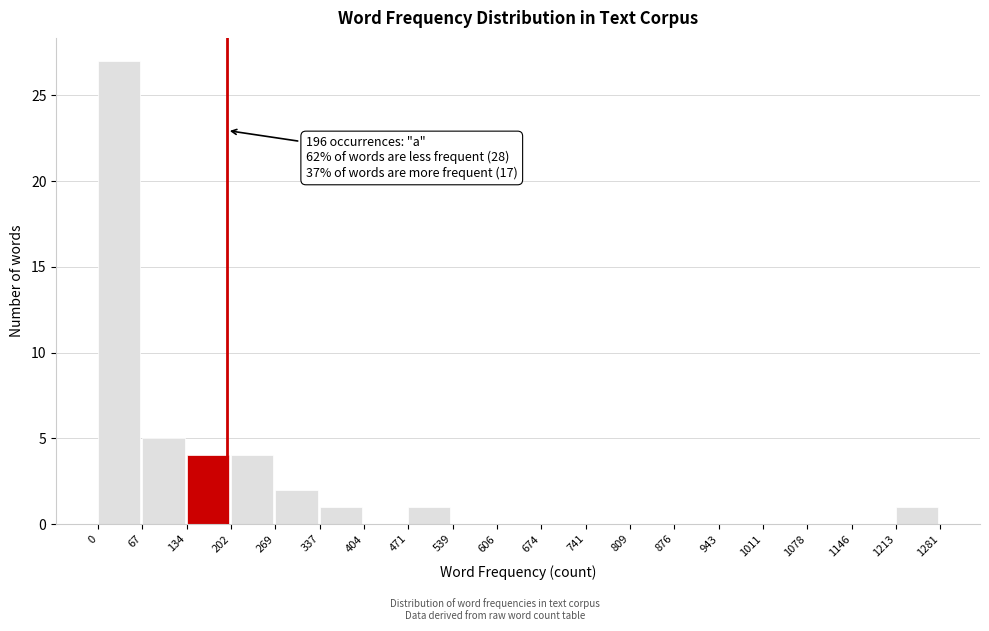

Which range on the x-axis has the tallest bar?

0 to 67